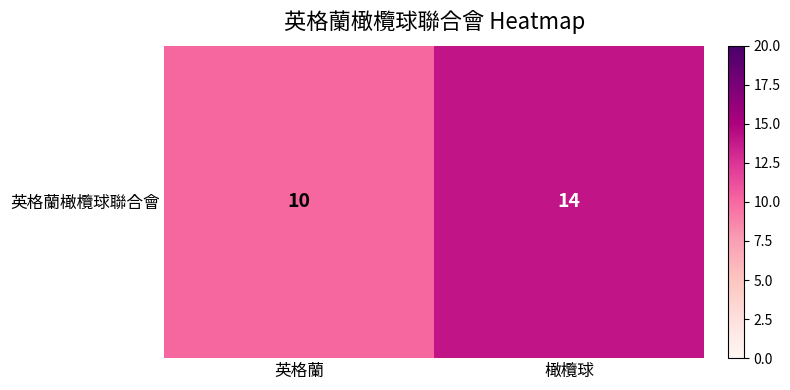

What is the ratio of the value at 橄欖球 to the value at 英格蘭?

1.4